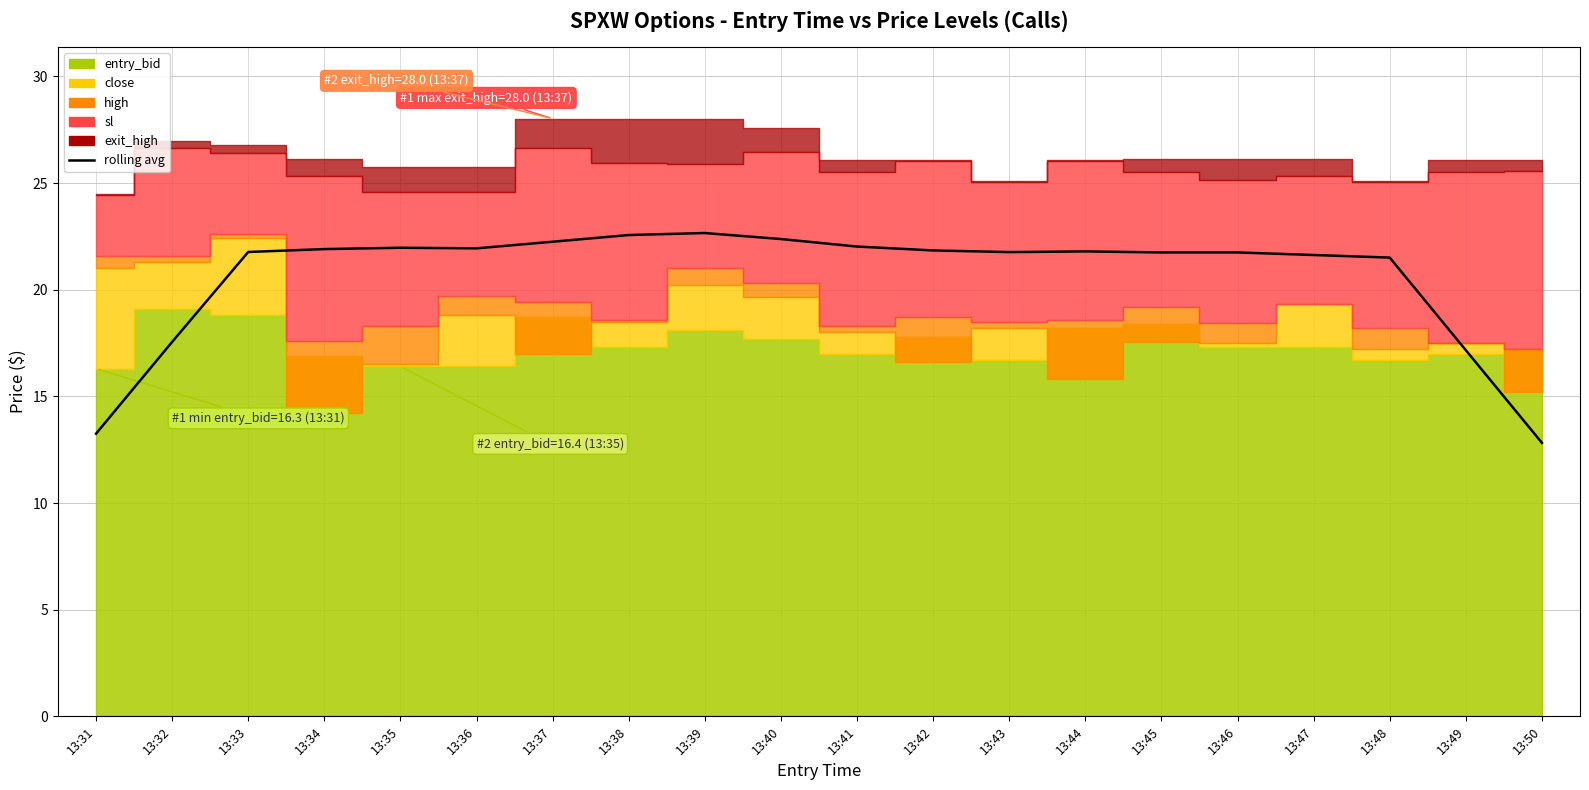

At which label does the data first exceed 21?

13:33